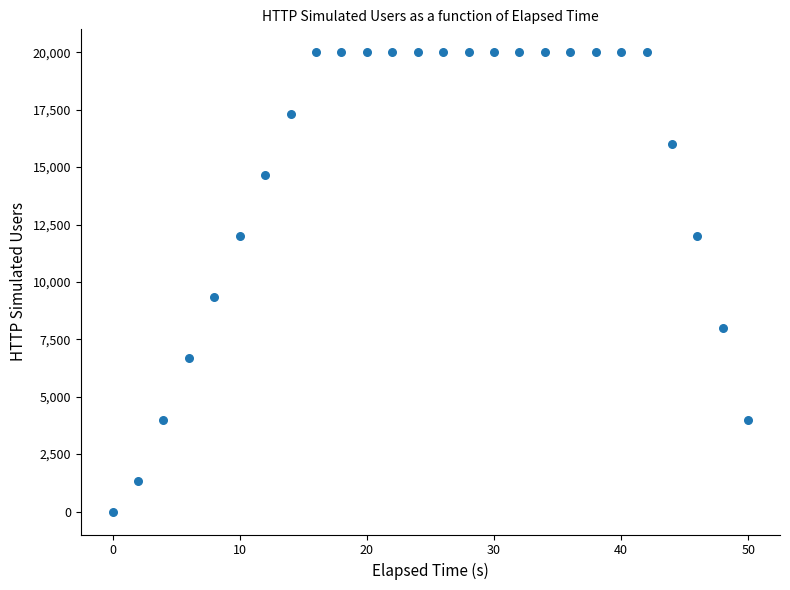

What Y value in the scatter plot is closest to 10000?

9336